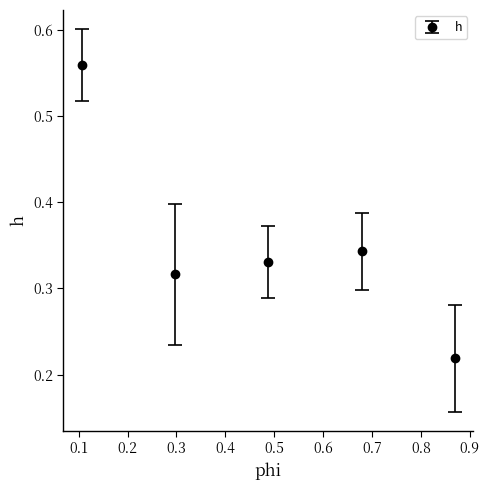

How many interior local valleys (lower than both neighbors) does the data have?

1